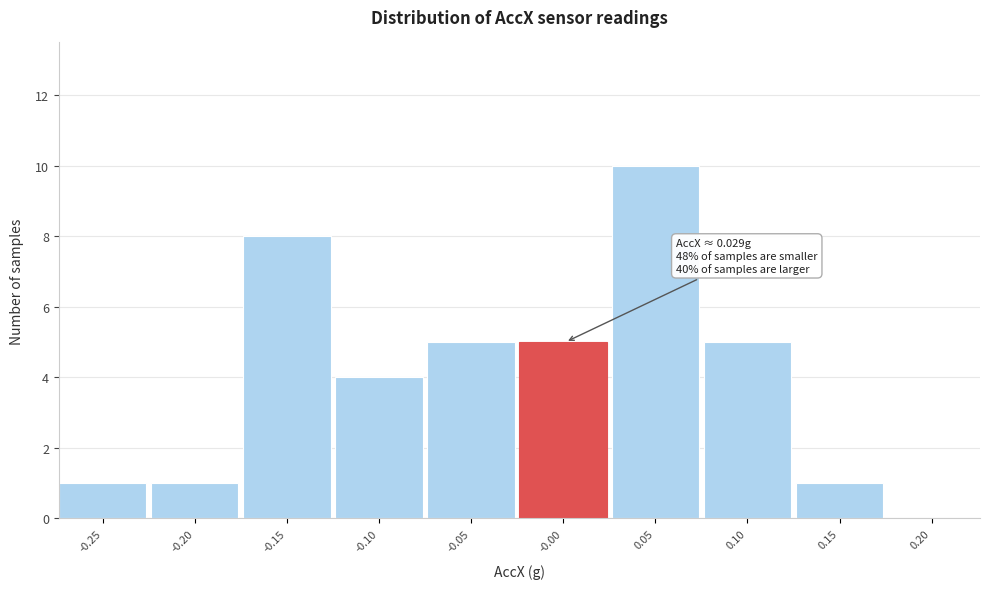

Reading right to left, transcribe all the data shown in this chart.

0.20=0	0.15=1	0.10=5	0.05=10	-0.00=5	-0.05=5	-0.10=4	-0.15=8	-0.20=1	-0.25=1